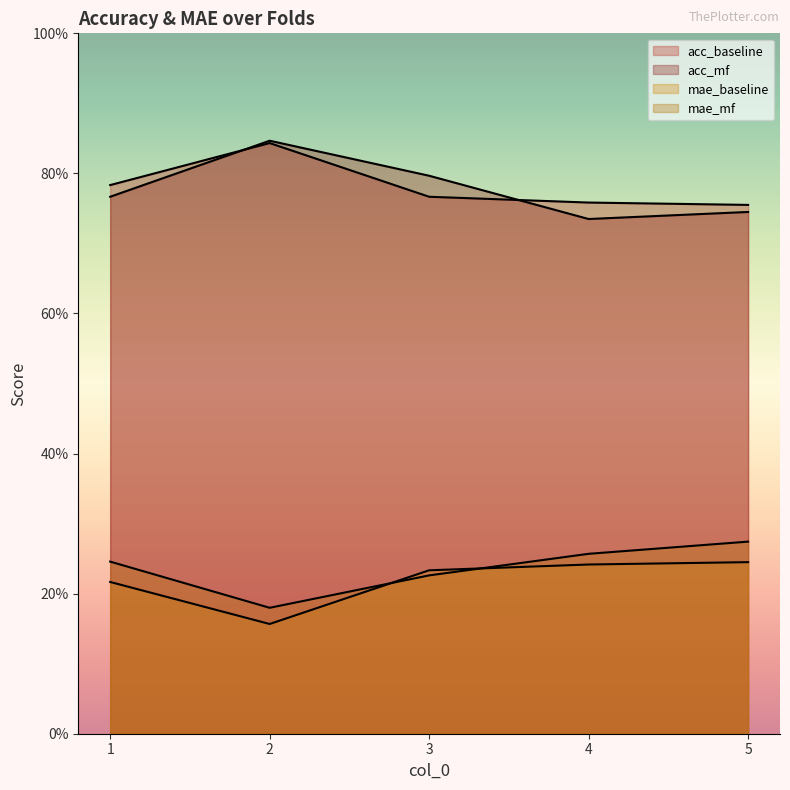

Reading left to right, transcribe all the data shown in this chart.

acc_baseline: 0.8	0.8	0.8	0.8	0.8
acc_mf: 0.8	0.8	0.8	0.7	0.7
mae_baseline: 0.2	0.2	0.2	0.2	0.2
mae_mf: 0.2	0.2	0.2	0.3	0.3